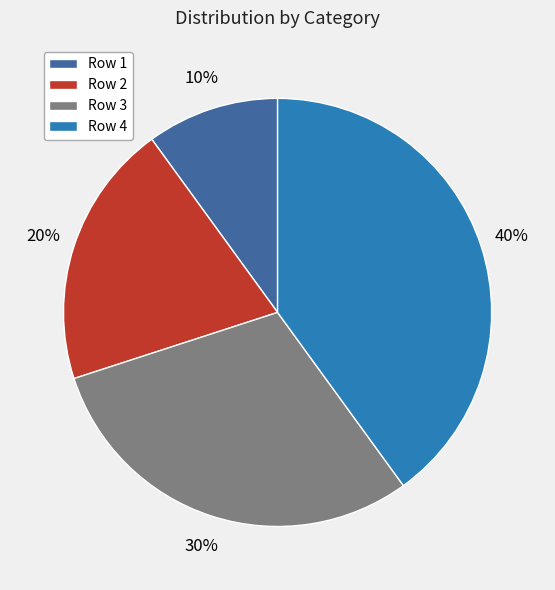

What is the largest slice in the pie chart?

Row 4